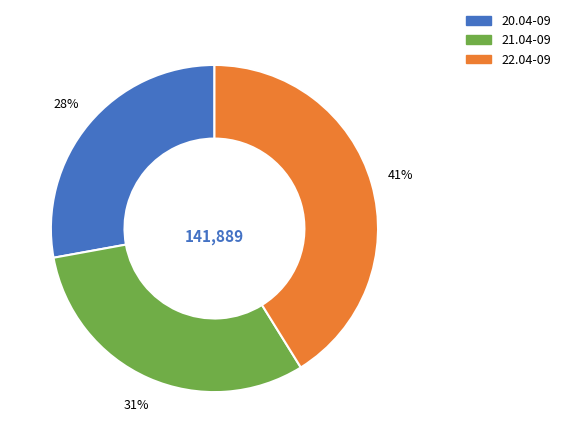

Do 20.04-09 and 21.04-09 together represent more than half of the pie?

Yes